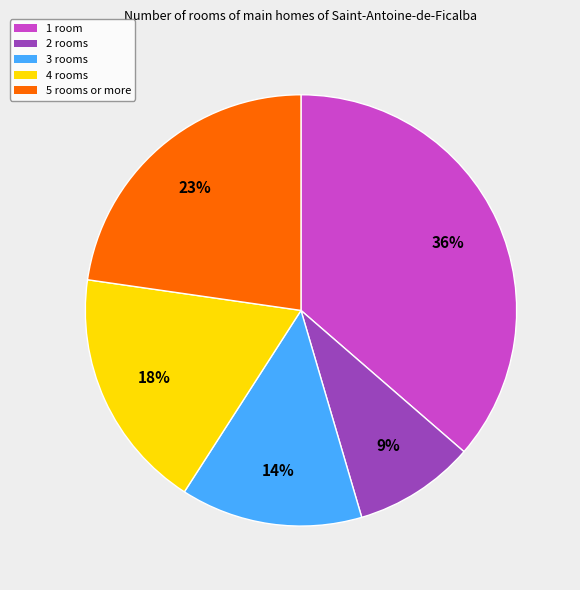

Does any single category account for the majority?

No